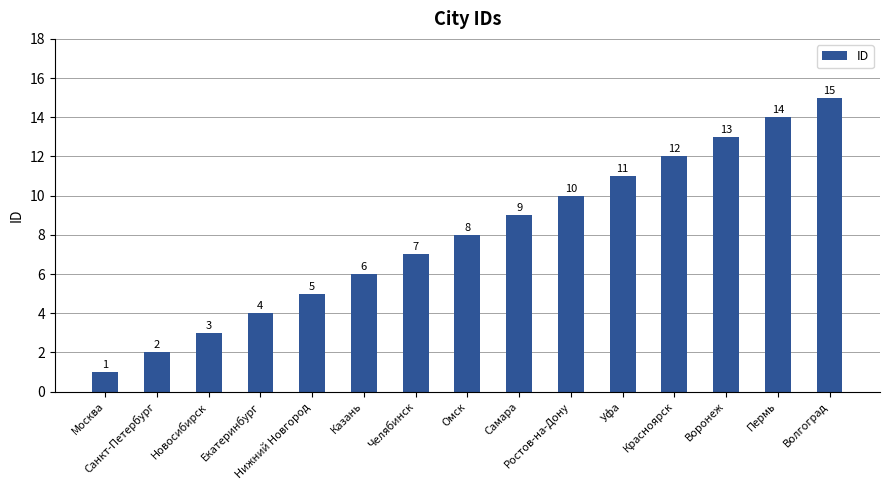

What is the ratio of the value at Казань to the value at Воронеж?

0.5